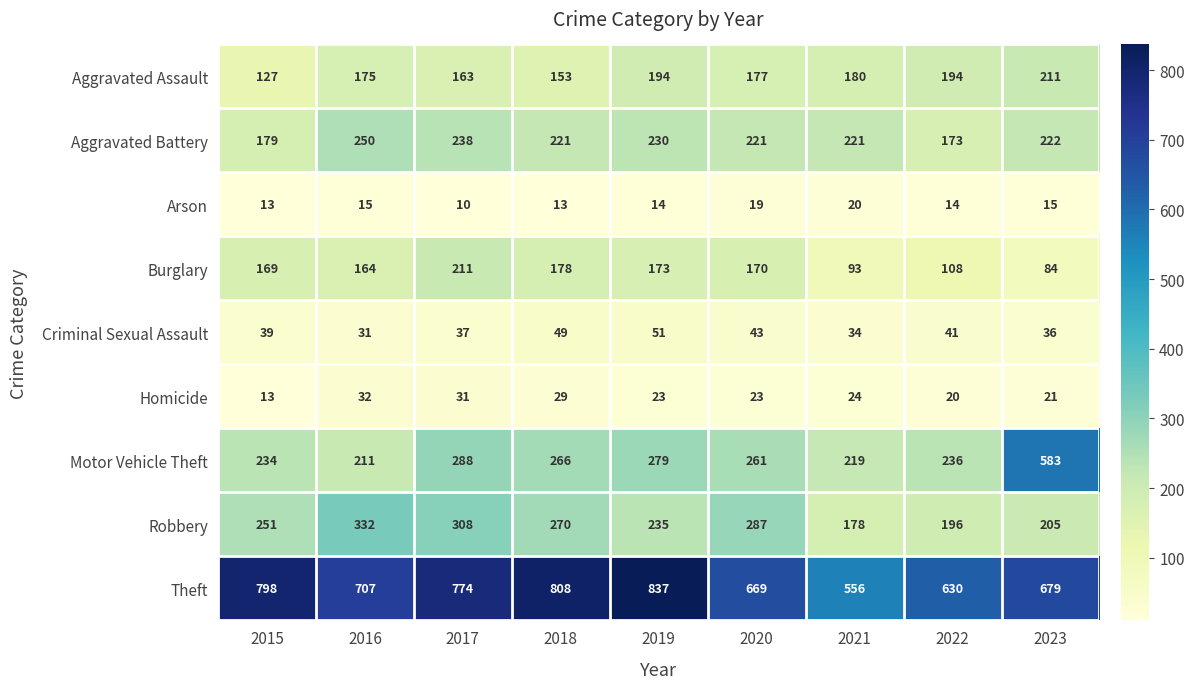

Which label corresponds to the smallest value in the chart?

2017